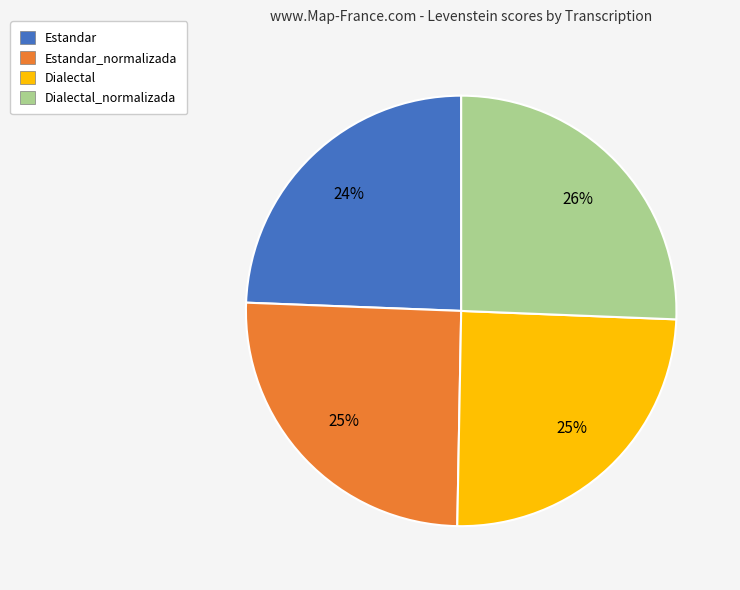

To the nearest percent, what portion does Dialectal represent?

25%